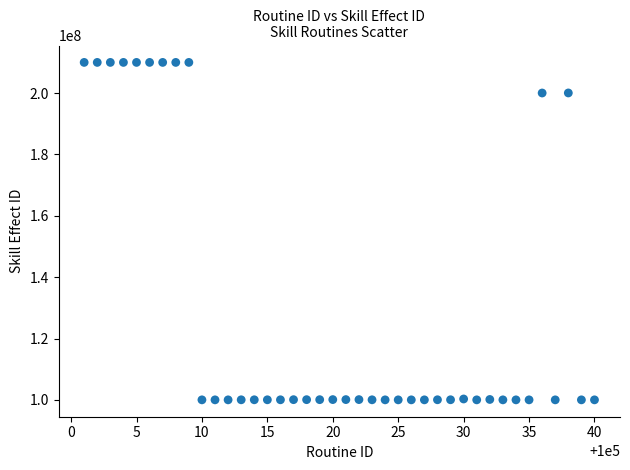

What is the range of Y values (max minus min)?

109988010